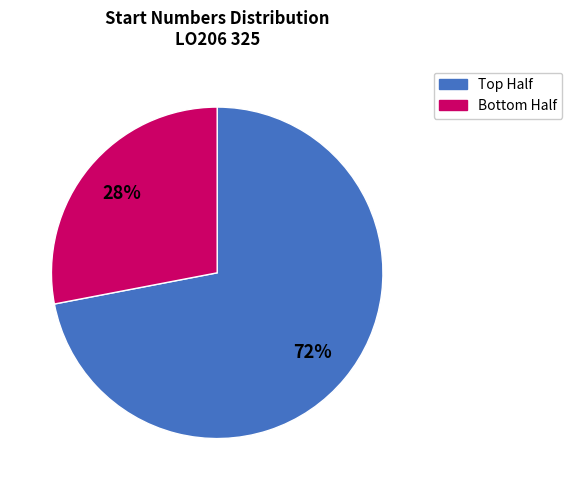

To the nearest percent, what is the average slice percentage?

50%